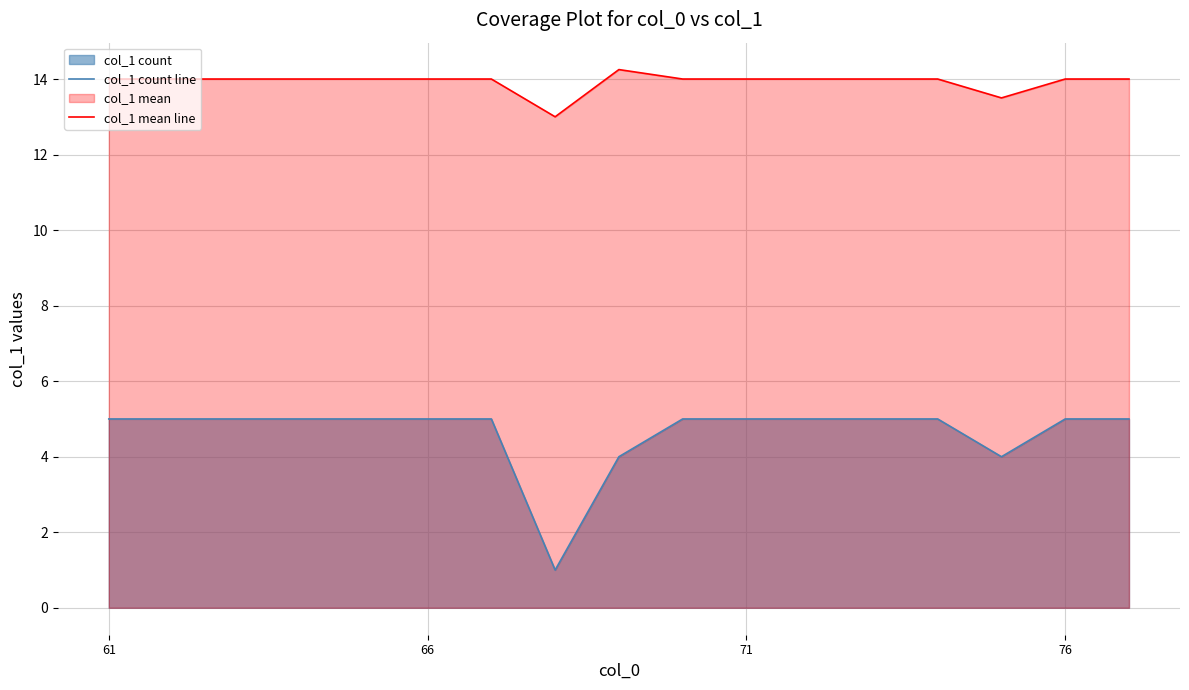

List the series in order of their peak value, highest first.

col_1 mean line, col_1 count line